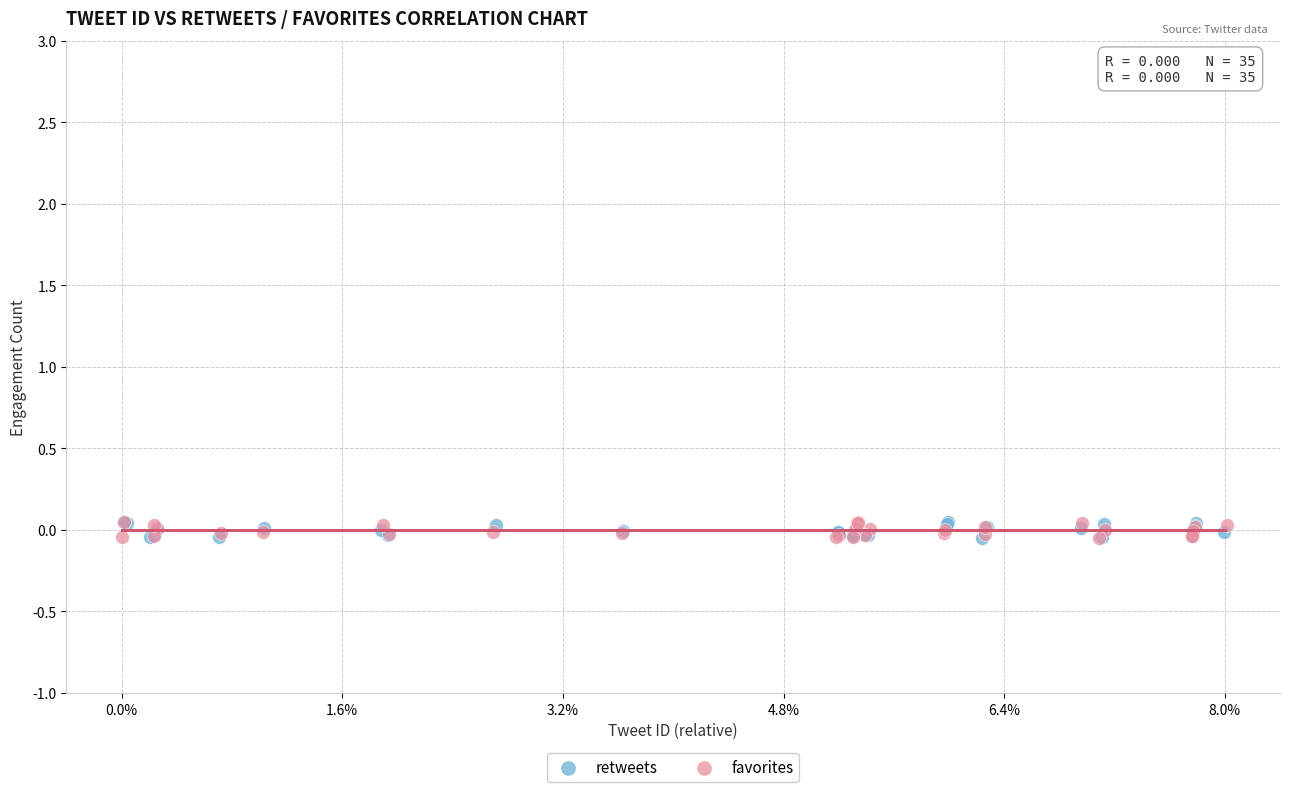

What are all the series names shown in the legend?

retweets, favorites